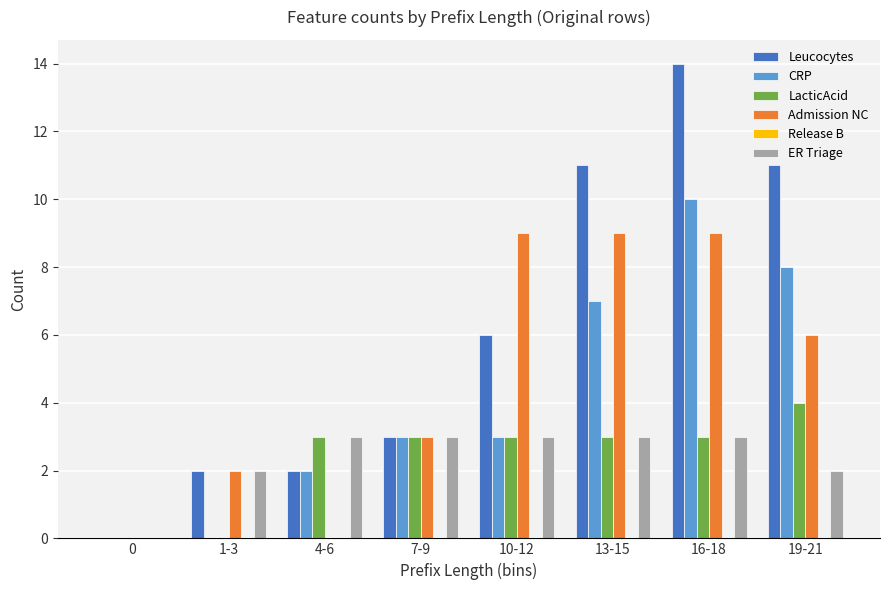

Is it true that LacticAcid equals 1 at 7-9?

False